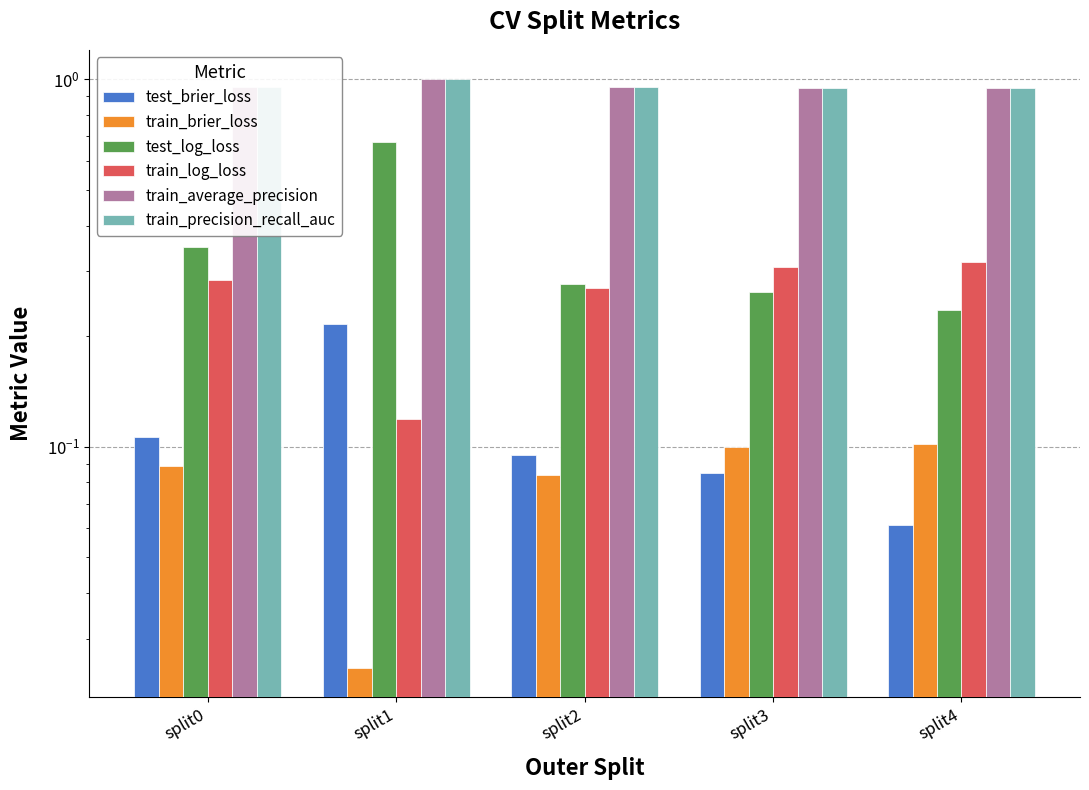

What is the value of the test_brier_loss bar at the 2nd from the left?

0.2